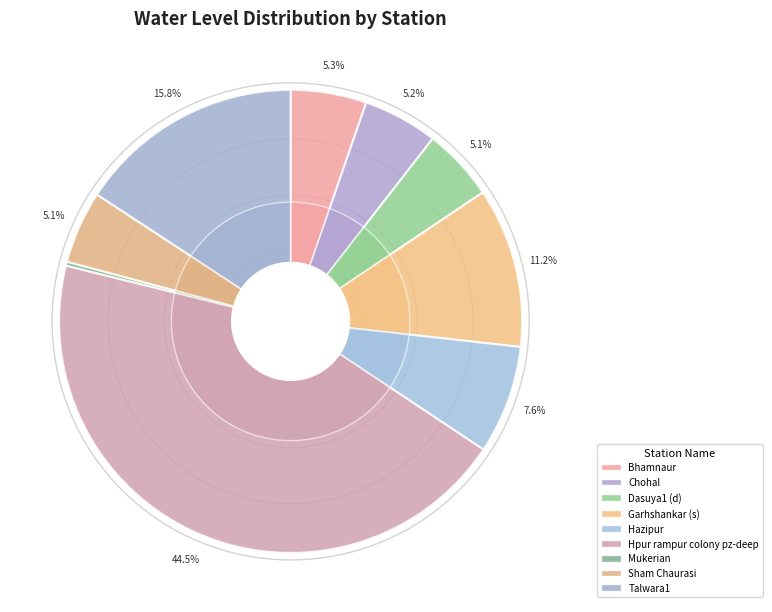

What portion of the pie excludes Chohal?

94.8%